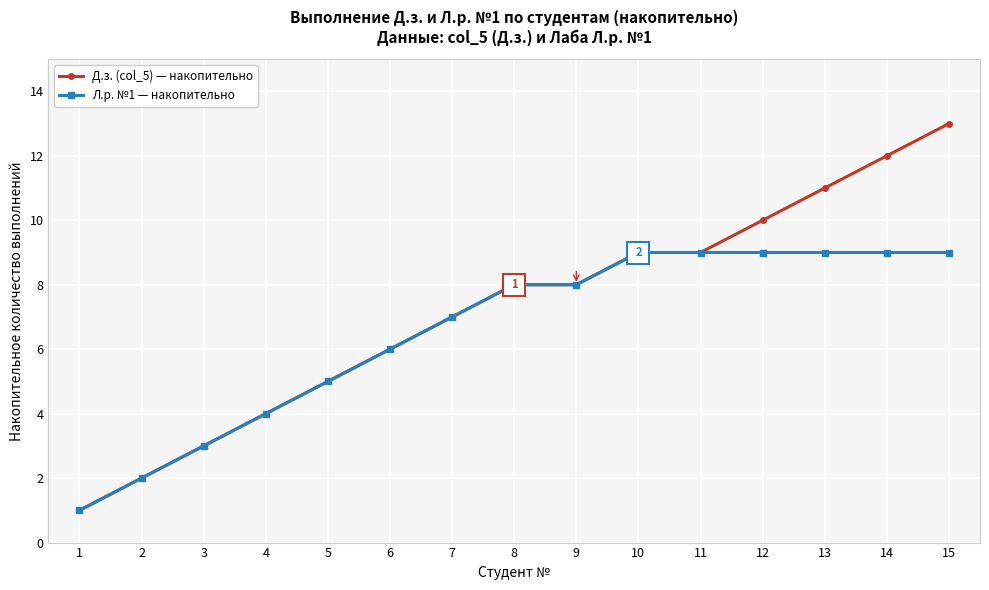

Between 11 and 14, which series saw the biggest shift?

Д.з. (col_5) — накопительно